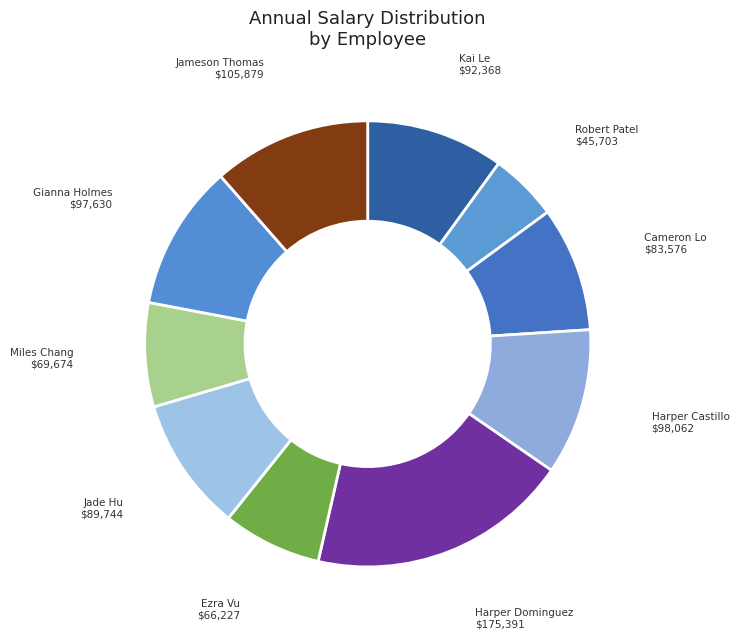

How many segments does this pie chart have?

10